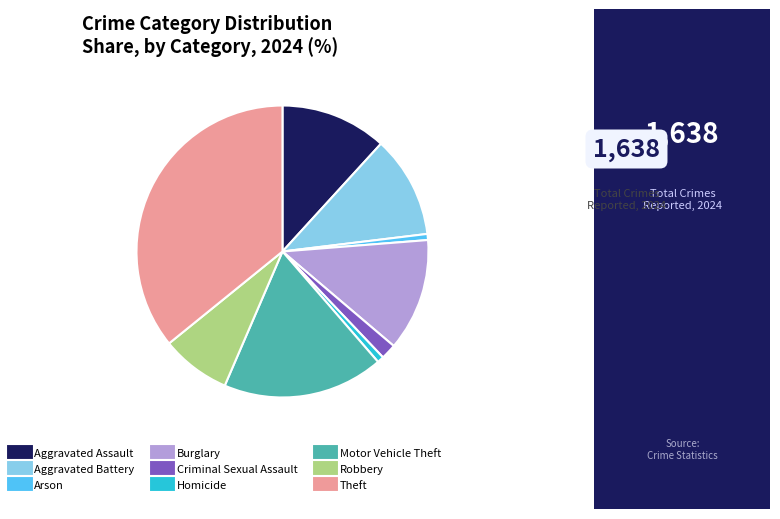

Do Homicide and Theft together represent more than half of the pie?

No